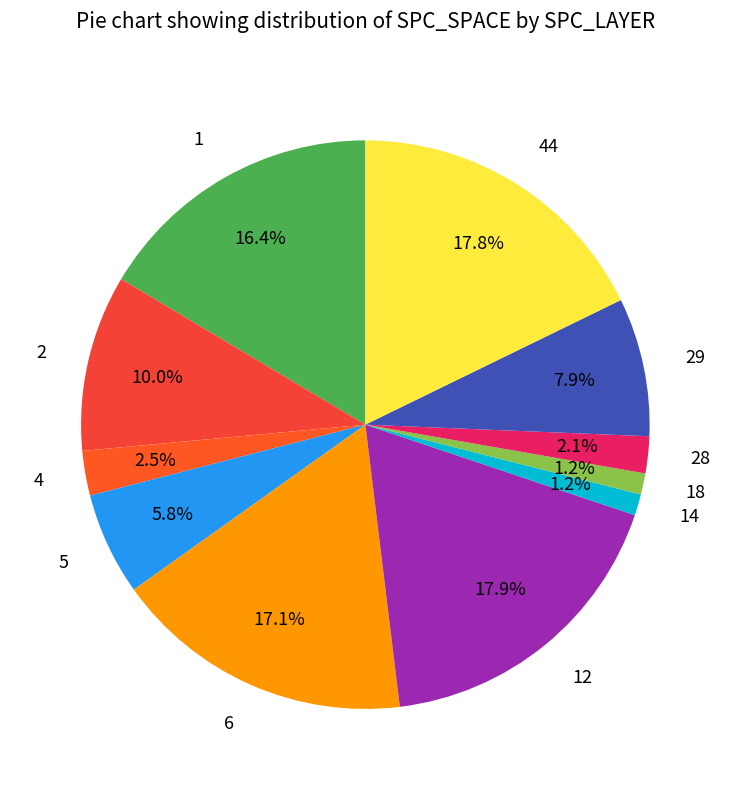

To the nearest percent, what is the difference between the 6 and 4 slice percentages?

15%